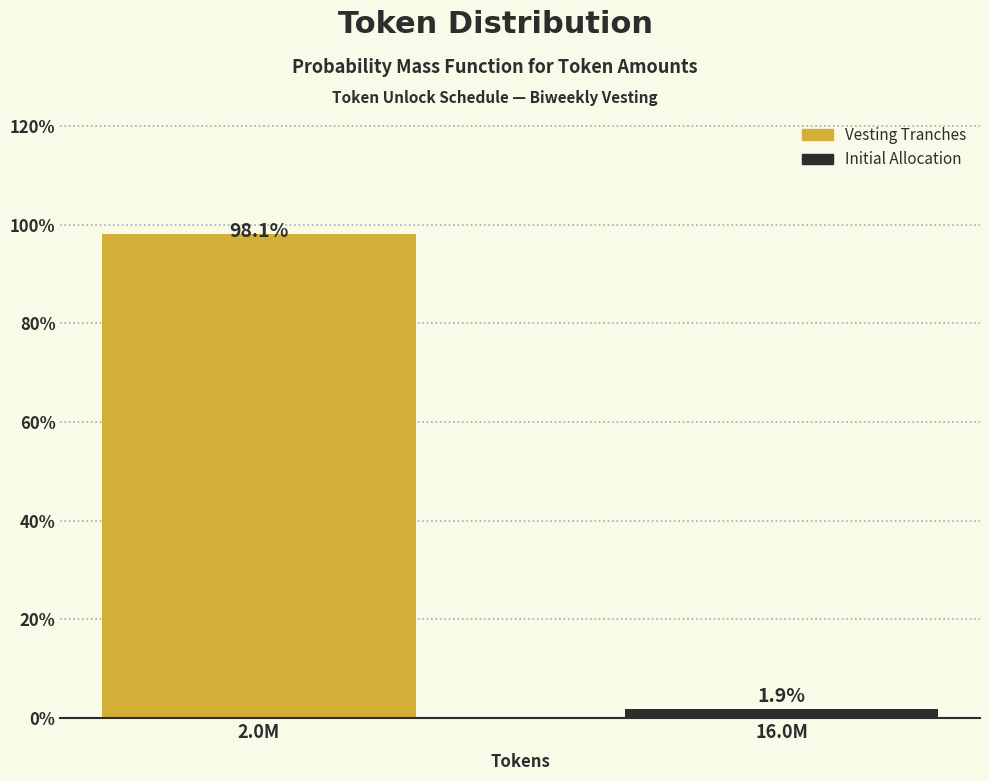

Reading left to right, list all the values displayed in this chart.

98.1	1.9